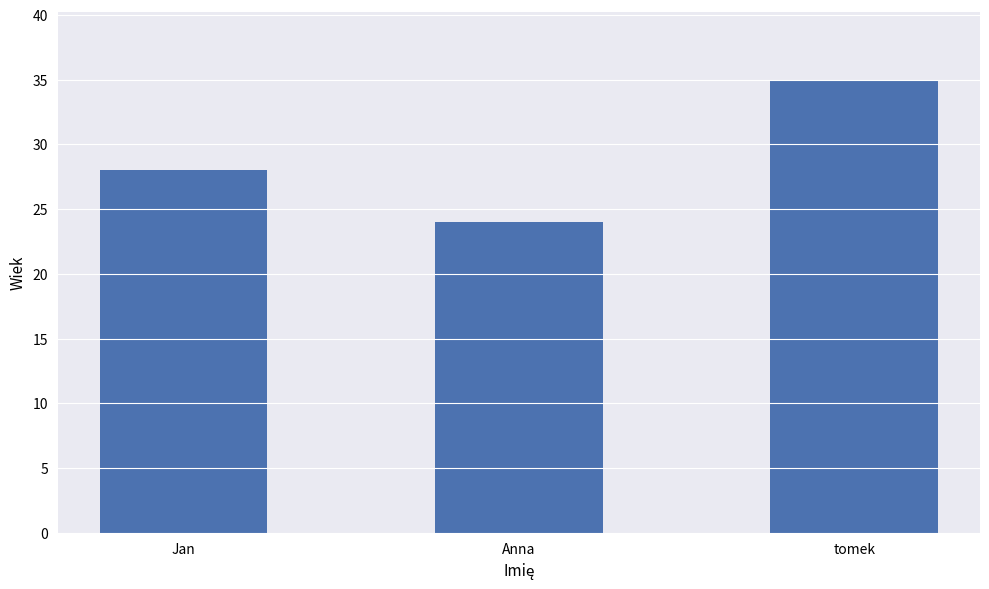

At which label is the value closest to 29?

Jan